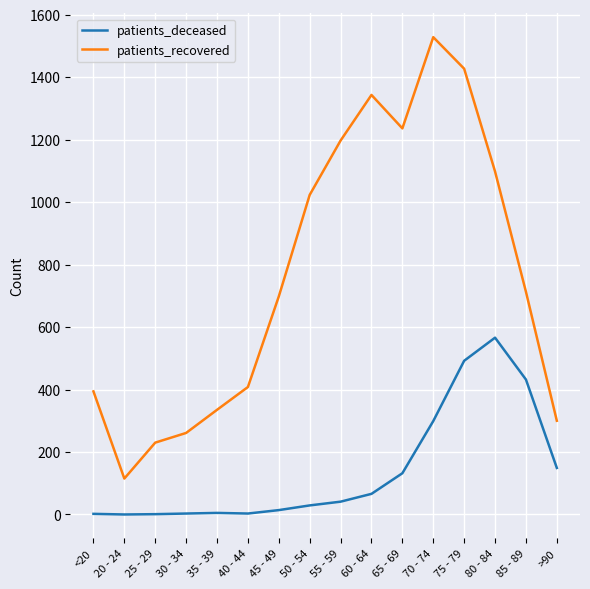

Rank the series by their average value, from highest to lowest.

patients_recovered, patients_deceased